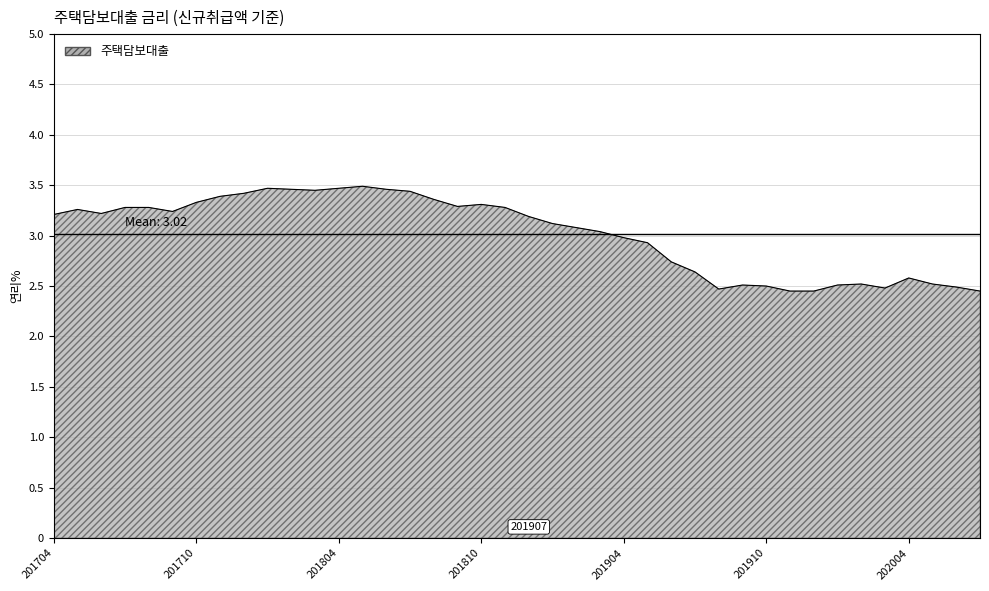

What is the greatest value displayed?

3.5